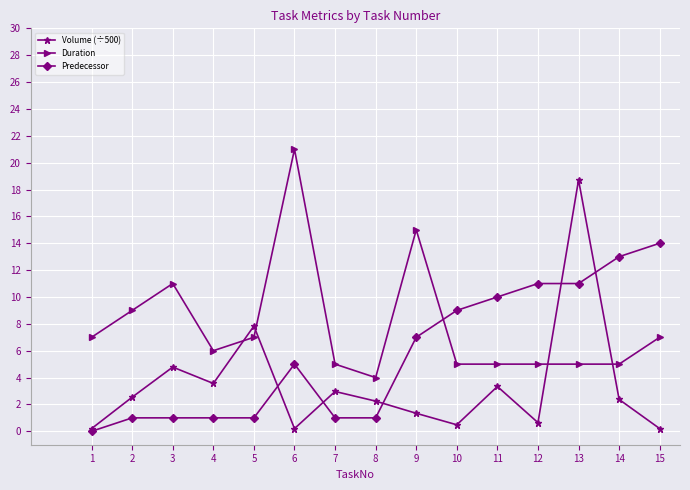

What are all the series names shown in the legend?

Volume (÷500), Duration, Predecessor